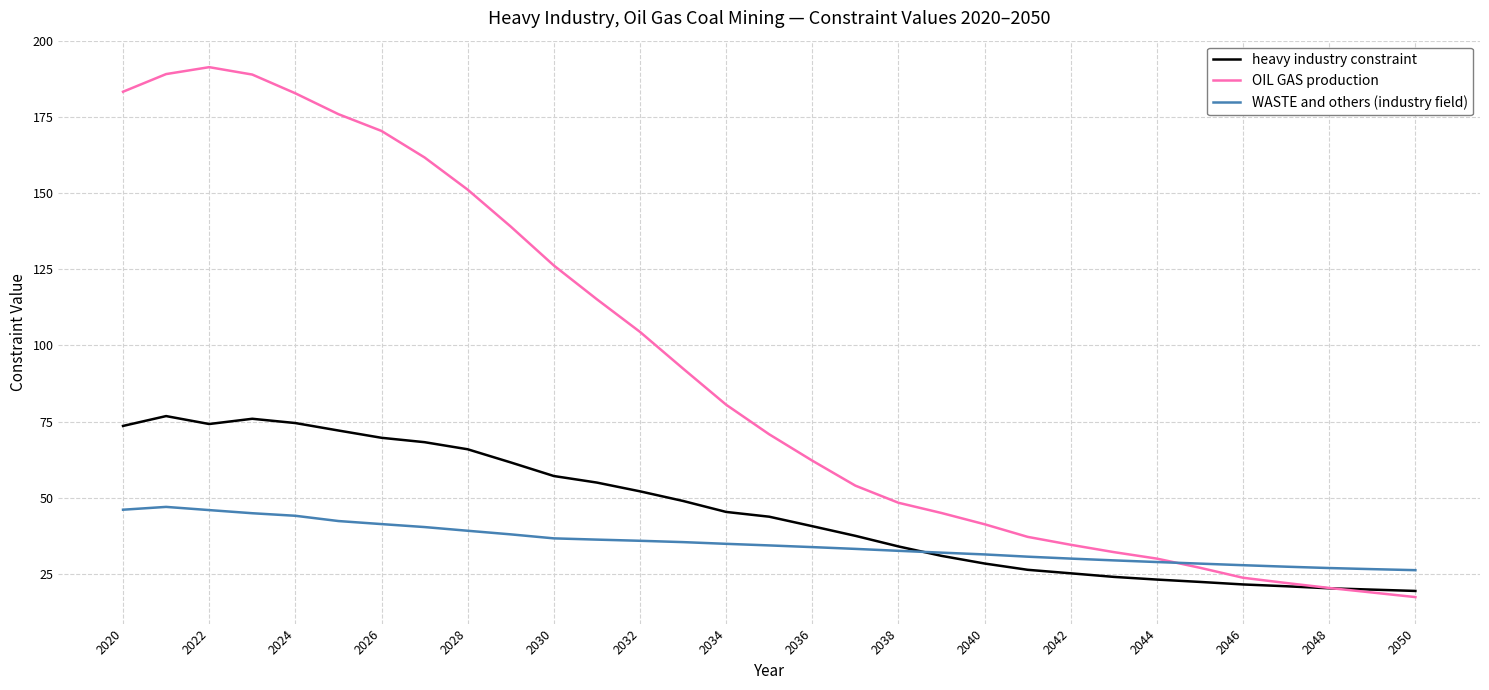

List the series in order of their overall mean, lowest first.

WASTE and others (industry field), heavy industry constraint, OIL GAS production